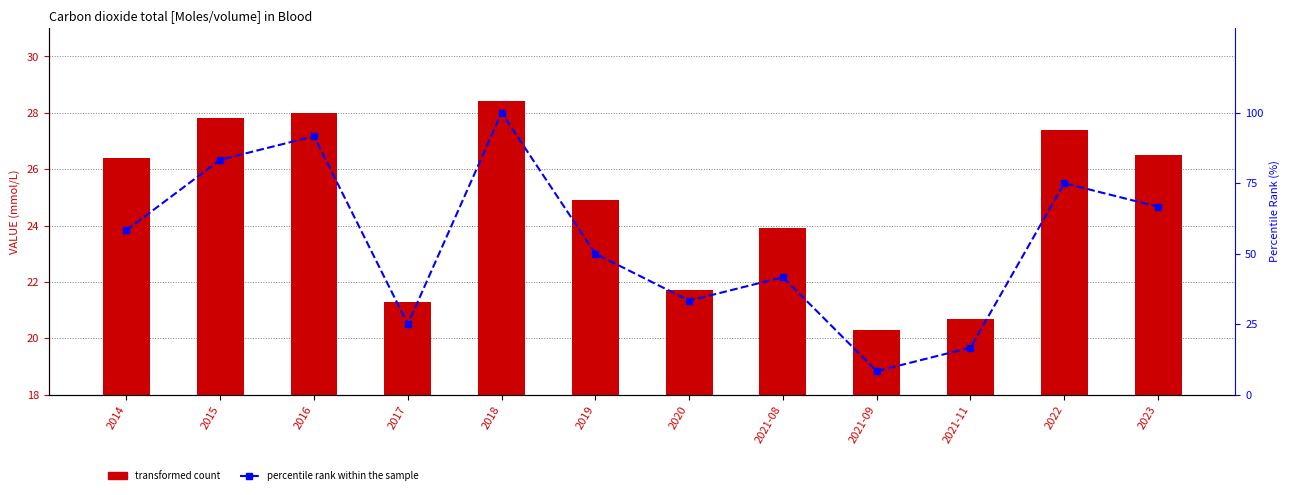

Rank the categories by transformed count value from lowest to highest.

2021-09, 2021-11, 2017, 2020, 2021-08, 2019, 2014, 2023, 2022, 2015, 2016, 2018